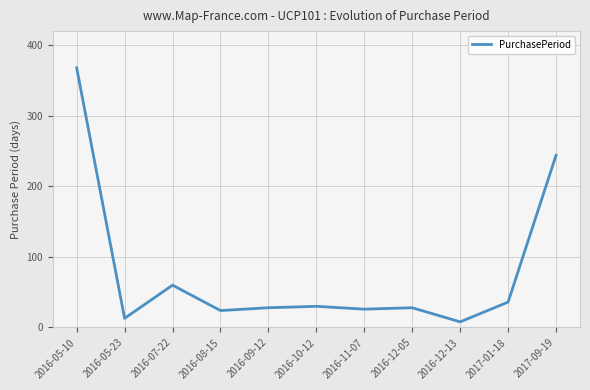

Which has a higher value, 2016-05-23 or 2016-05-10?

2016-05-10